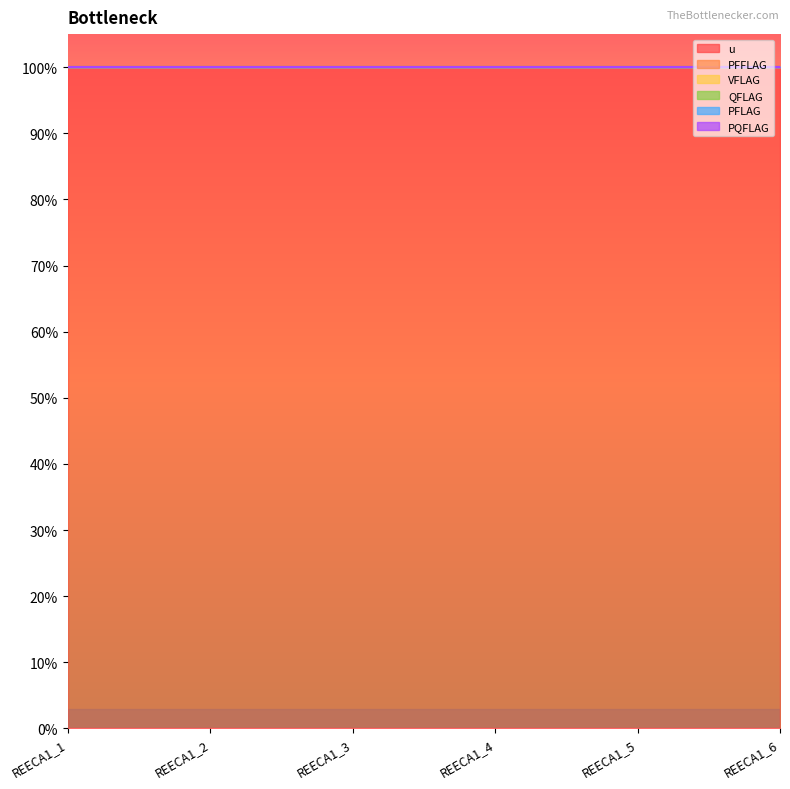

How many lines are shown in the chart?

6